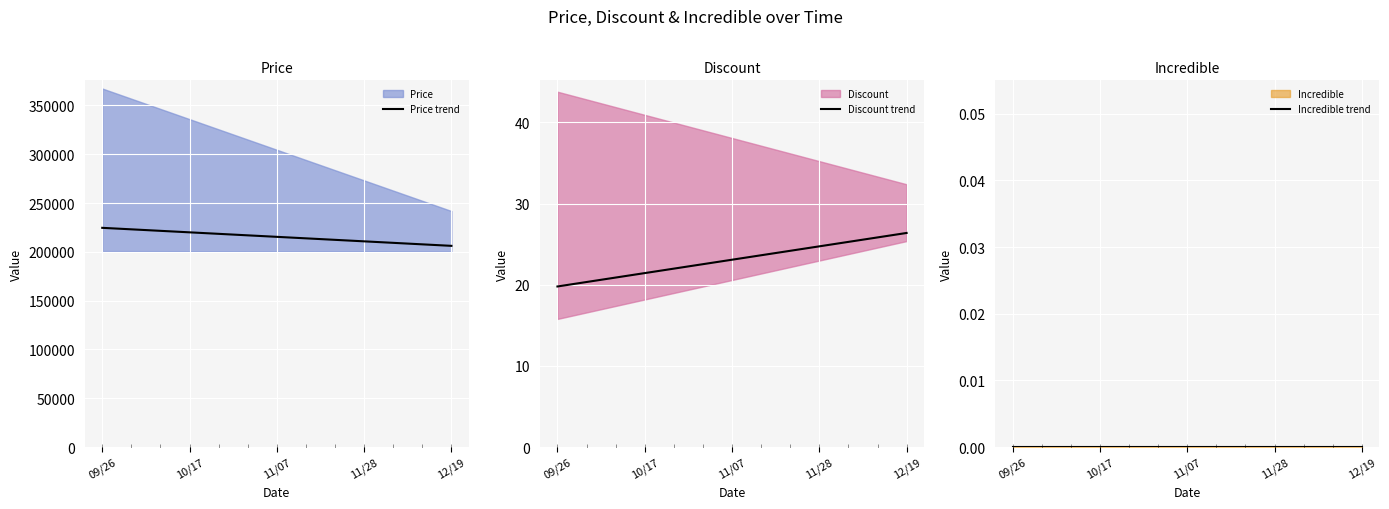

Which category has the lowest value in the Incredible trend series?

09/26